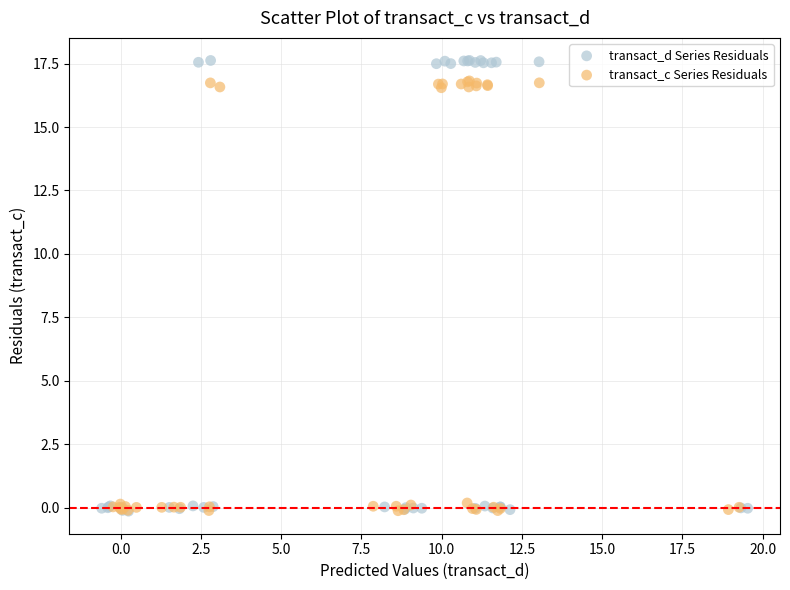

Which series has the largest Y range (max minus min)?

transact_d Series Residuals